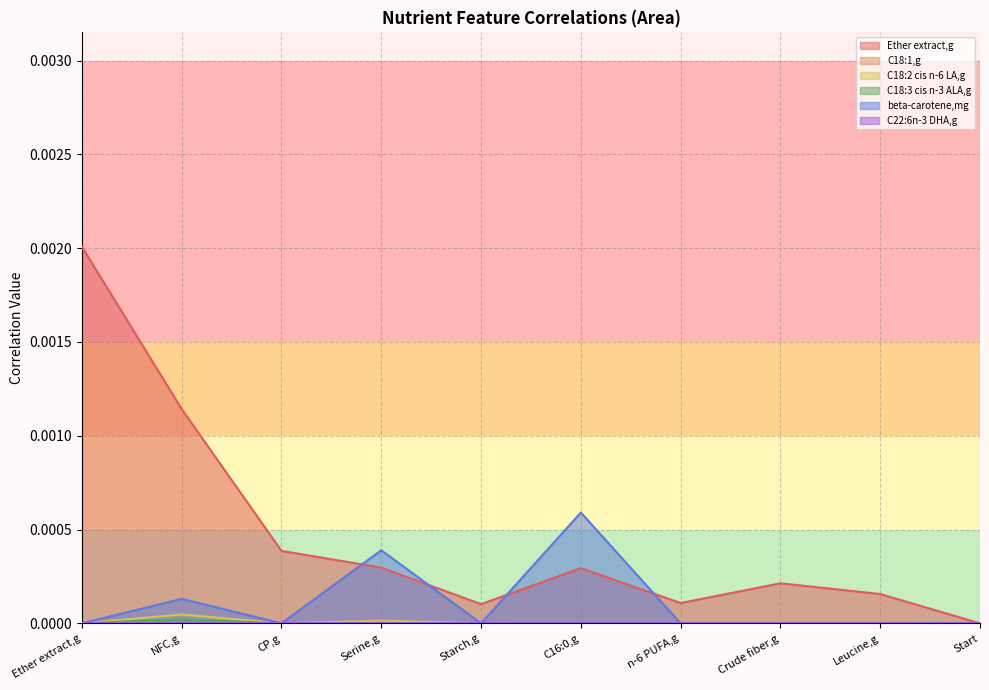

List the labels in order of C18:3 cis n-3 ALA,g value, smallest first.

Ether extract,g, CP,g, Serine,g, Starch,g, C16:0,g, n-6 PUFA,g, Crude fiber,g, Leucine,g, Start, NFC,g